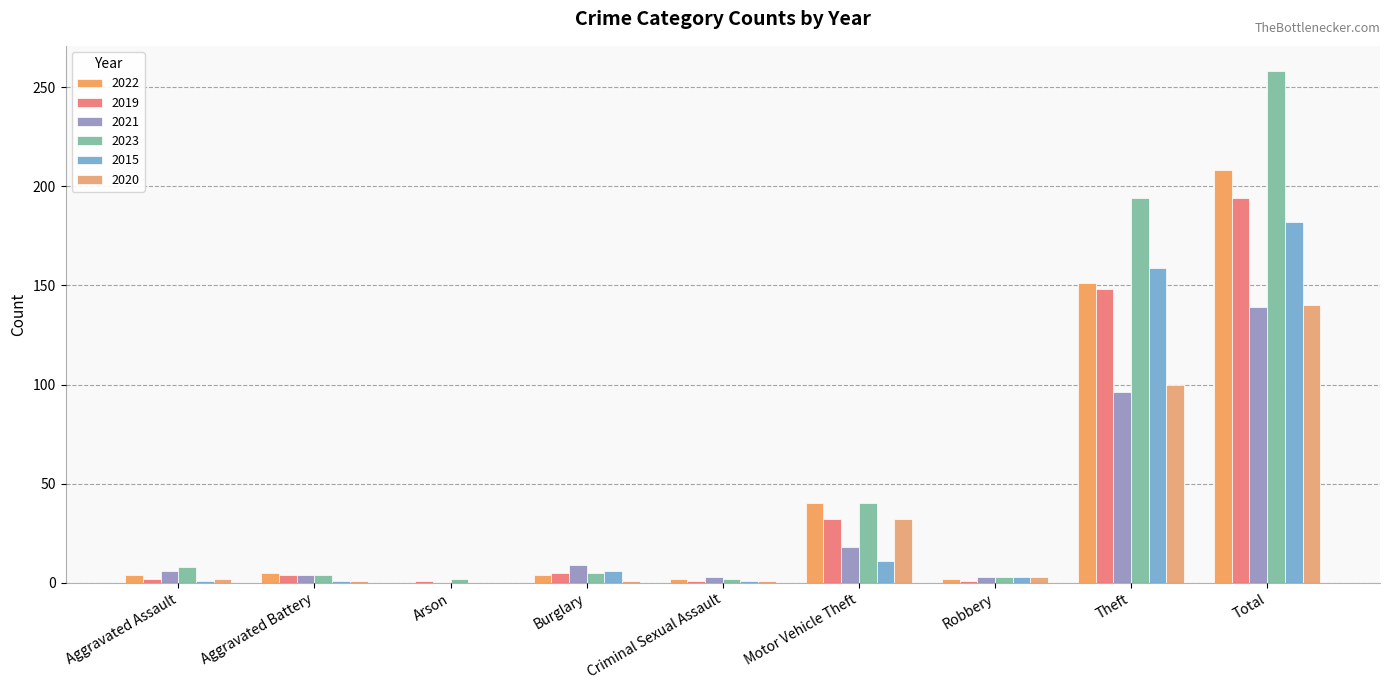

Reading left to right, what are all the values shown in this chart?

2022: Aggravated Assault=4	Aggravated Battery=5	Arson=0	Burglary=4	Criminal Sexual Assault=2	Motor Vehicle Theft=40	Robbery=2	Theft=151	Total=208
2019: Aggravated Assault=2	Aggravated Battery=4	Arson=1	Burglary=5	Criminal Sexual Assault=1	Motor Vehicle Theft=32	Robbery=1	Theft=148	Total=194
2021: Aggravated Assault=6	Aggravated Battery=4	Arson=0	Burglary=9	Criminal Sexual Assault=3	Motor Vehicle Theft=18	Robbery=3	Theft=96	Total=139
2023: Aggravated Assault=8	Aggravated Battery=4	Arson=2	Burglary=5	Criminal Sexual Assault=2	Motor Vehicle Theft=40	Robbery=3	Theft=194	Total=258
2015: Aggravated Assault=1	Aggravated Battery=1	Arson=0	Burglary=6	Criminal Sexual Assault=1	Motor Vehicle Theft=11	Robbery=3	Theft=159	Total=182
2020: Aggravated Assault=2	Aggravated Battery=1	Arson=0	Burglary=1	Criminal Sexual Assault=1	Motor Vehicle Theft=32	Robbery=3	Theft=100	Total=140